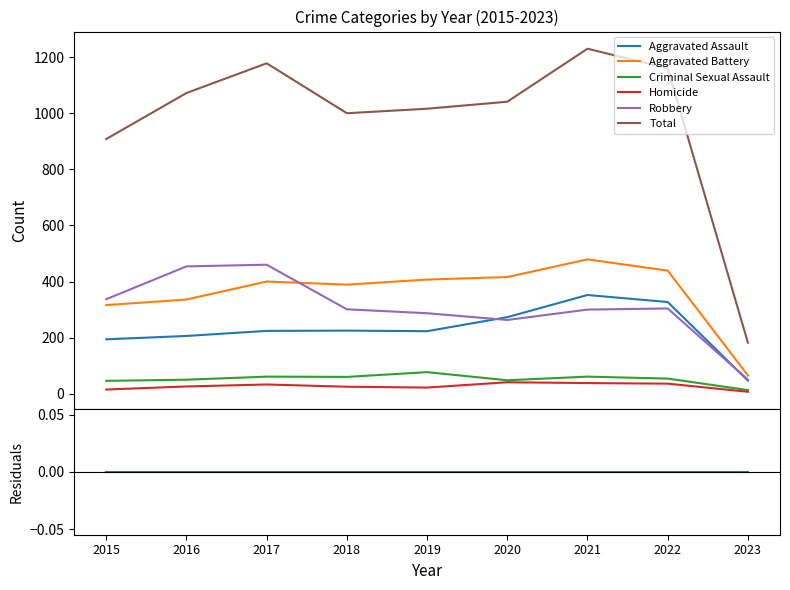

List the series in order of their peak value, lowest first.

Homicide, Criminal Sexual Assault, Aggravated Assault, Robbery, Aggravated Battery, Total